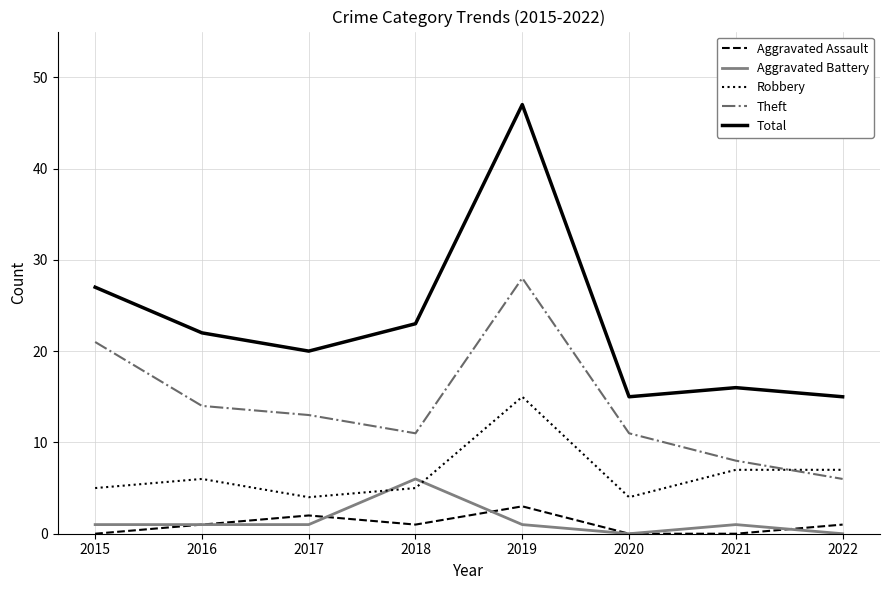

Reading right to left, transcribe all the data shown in this chart.

Aggravated Assault: 2022=1	2021=0	2020=0	2019=3	2018=1	2017=2	2016=1	2015=0
Aggravated Battery: 2022=0	2021=1	2020=0	2019=1	2018=6	2017=1	2016=1	2015=1
Robbery: 2022=7	2021=7	2020=4	2019=15	2018=5	2017=4	2016=6	2015=5
Theft: 2022=6	2021=8	2020=11	2019=28	2018=11	2017=13	2016=14	2015=21
Total: 2022=15	2021=16	2020=15	2019=47	2018=23	2017=20	2016=22	2015=27